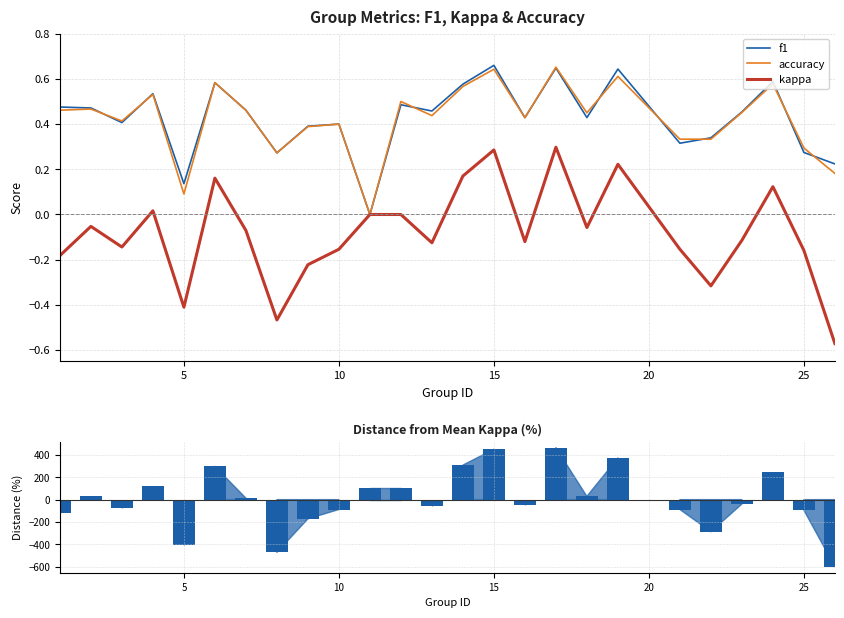

How many data points does each series have?

25